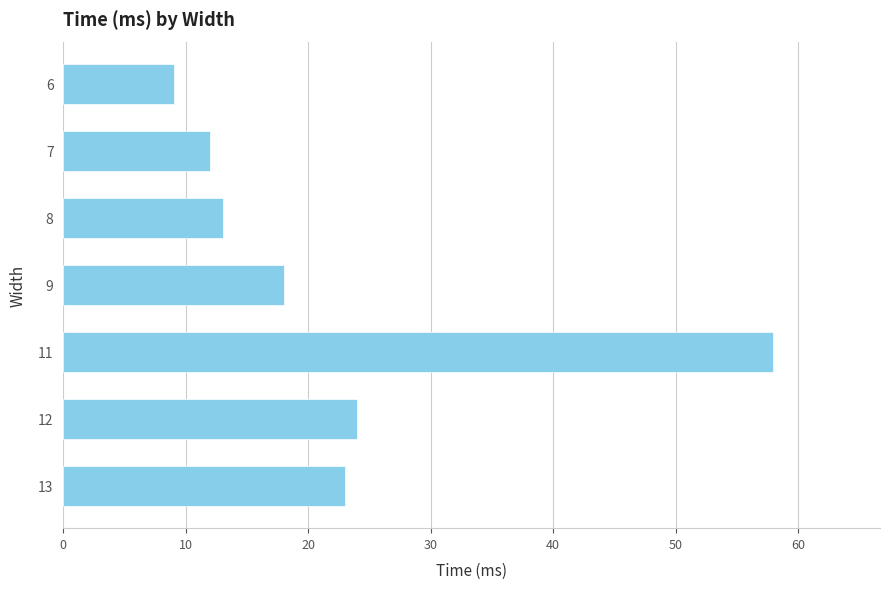

What is the ratio of the value at 11 to the value at 9?

3.2